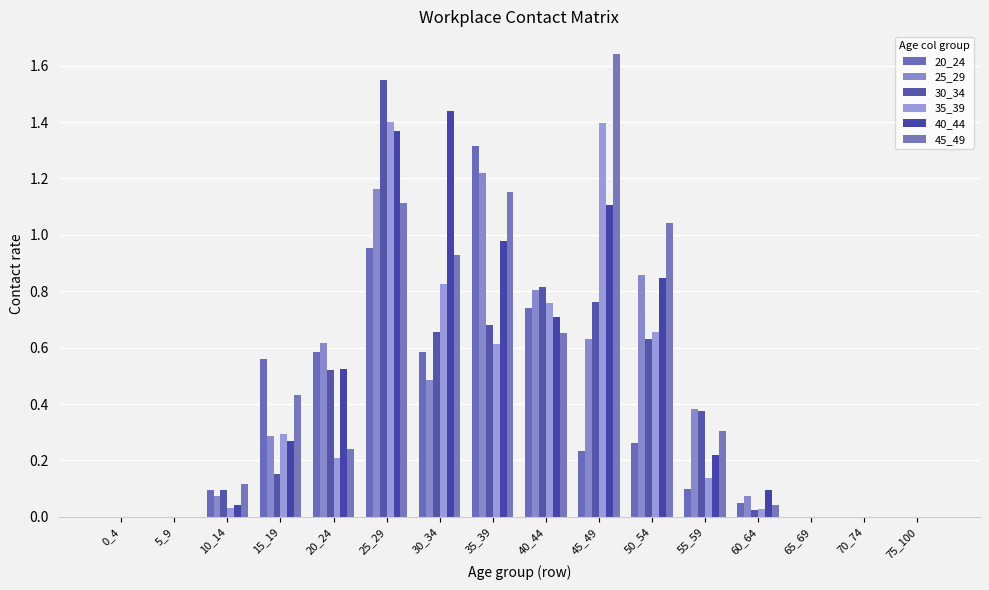

Which series changed the most between 35_39 and 45_49?

20_24